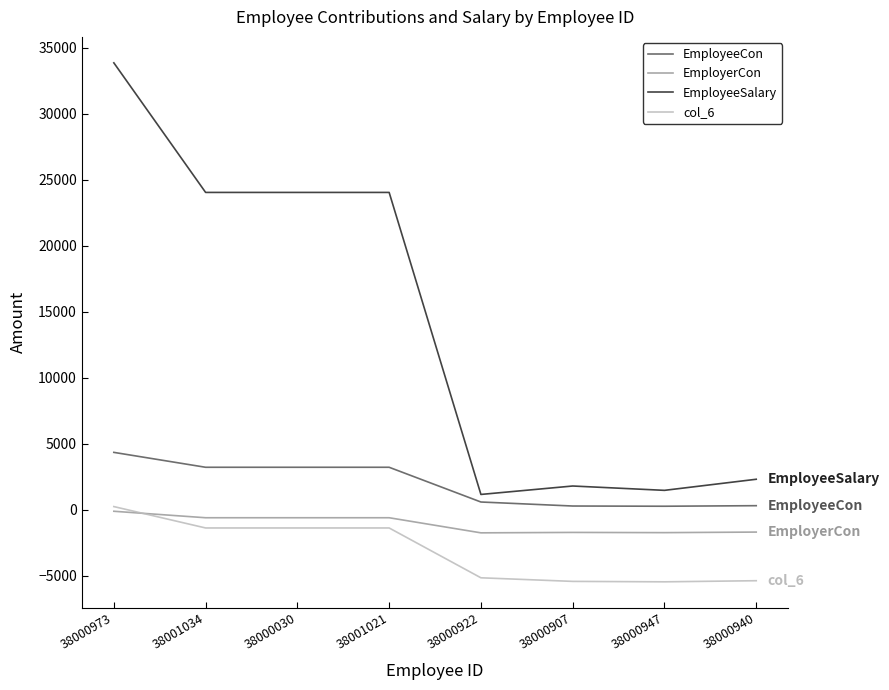

How many intersections are there between col_6 and EmployerCon?

1